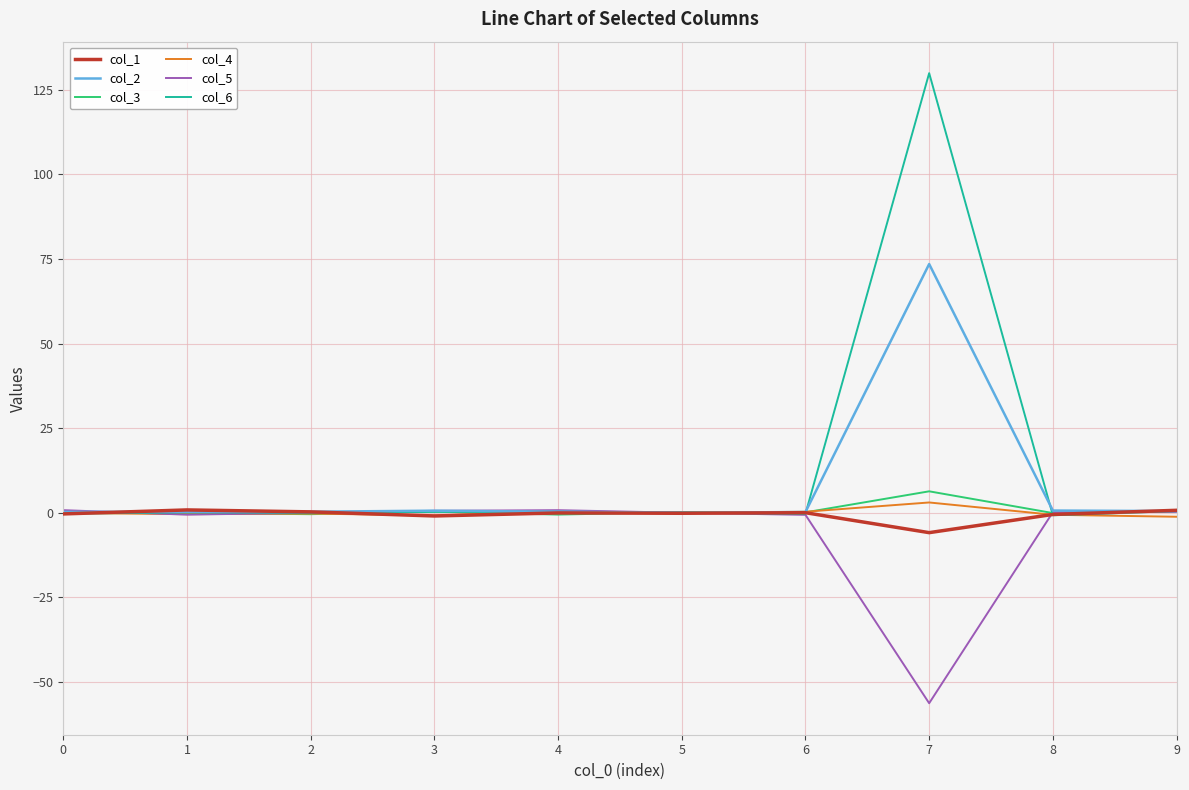

Which series has the largest total across all categories?

col_6